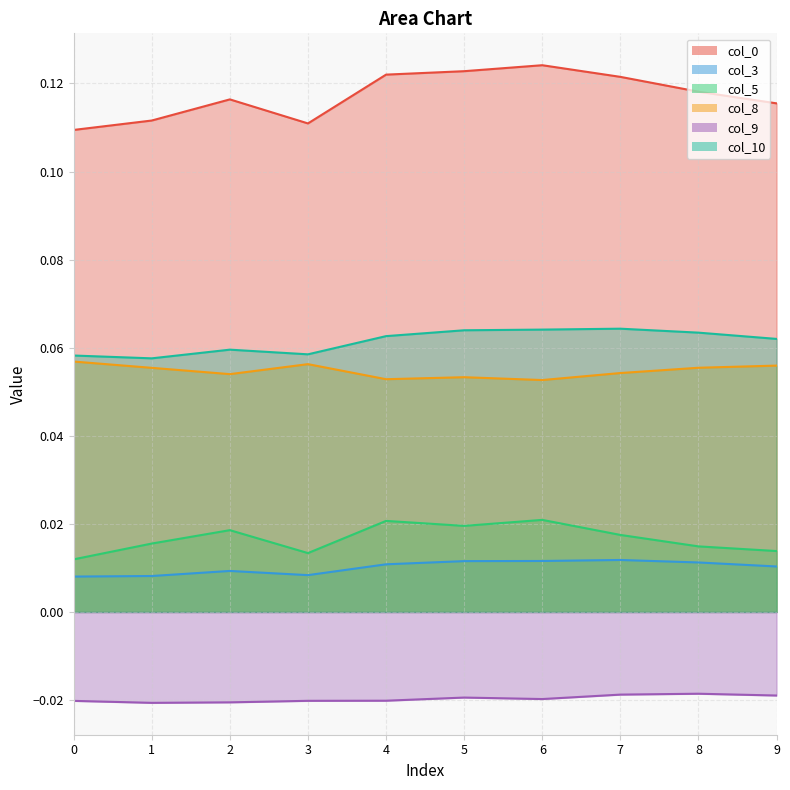

Rank the series at 1 from highest to lowest value.

col_0, col_10, col_8, col_5, col_3, col_9